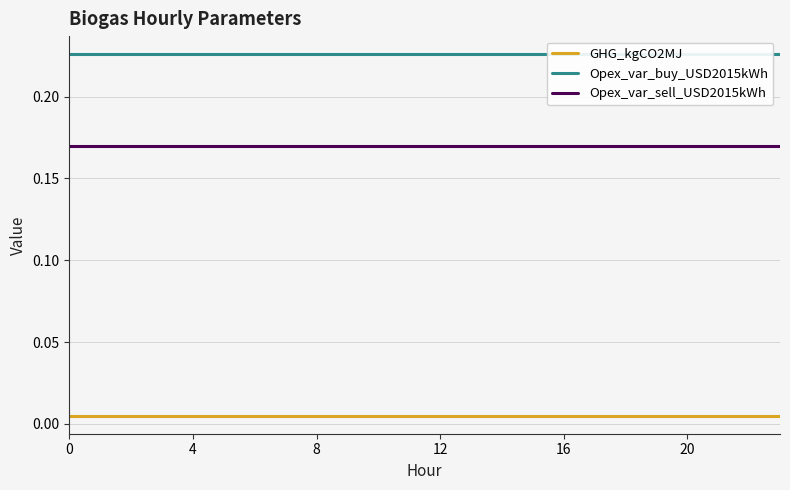

What are all the series names shown in the legend?

GHG_kgCO2MJ, Opex_var_buy_USD2015kWh, Opex_var_sell_USD2015kWh